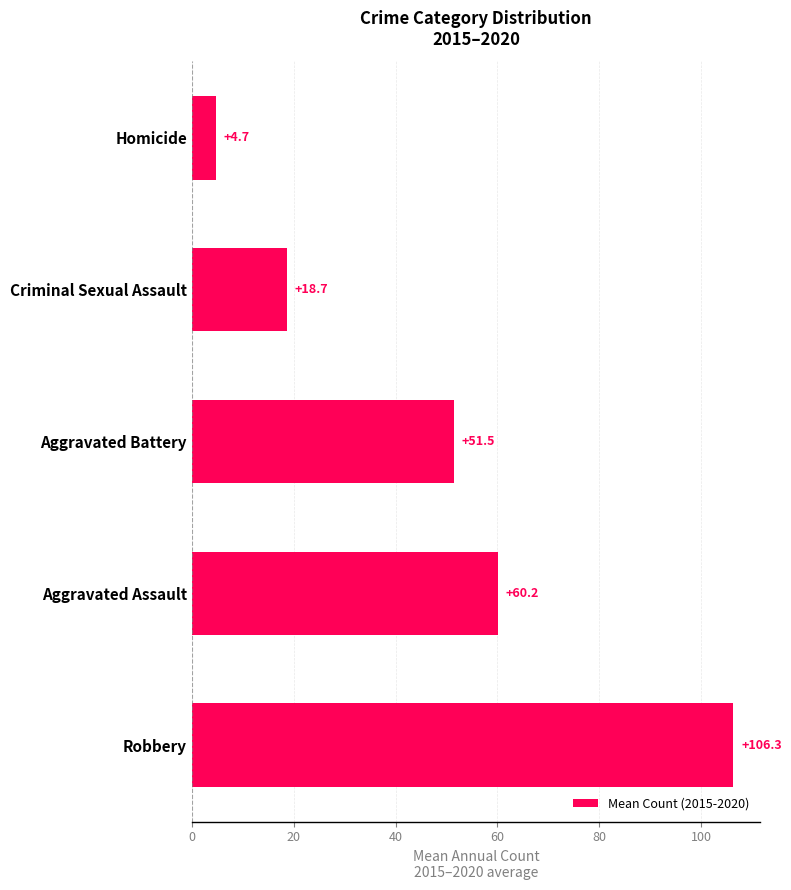

Is it true that the value at Robbery is 106.3?

True